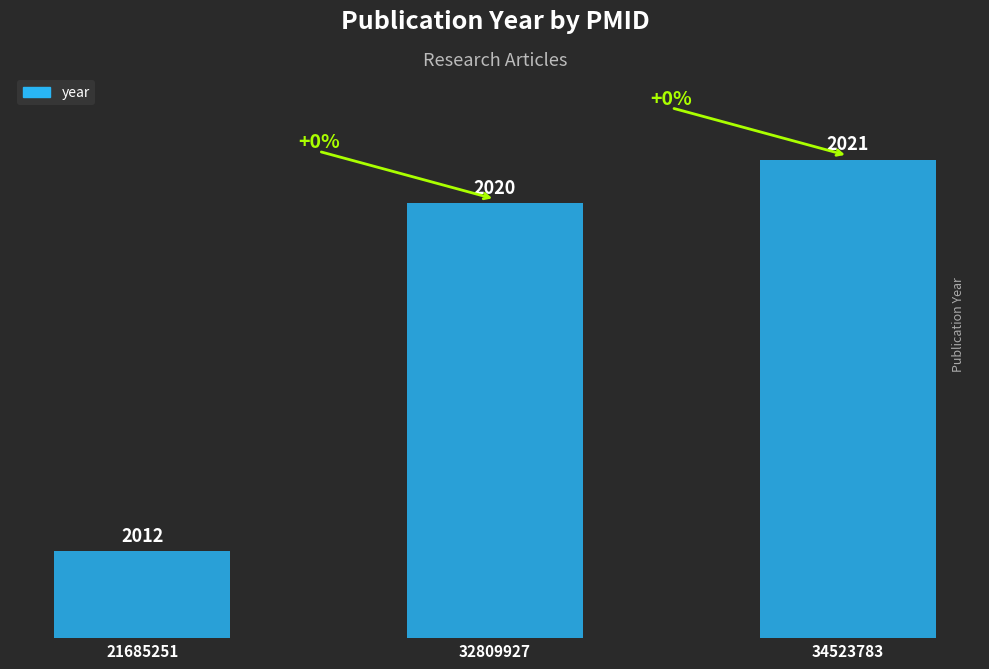

Does the chart contain any negative values?

No